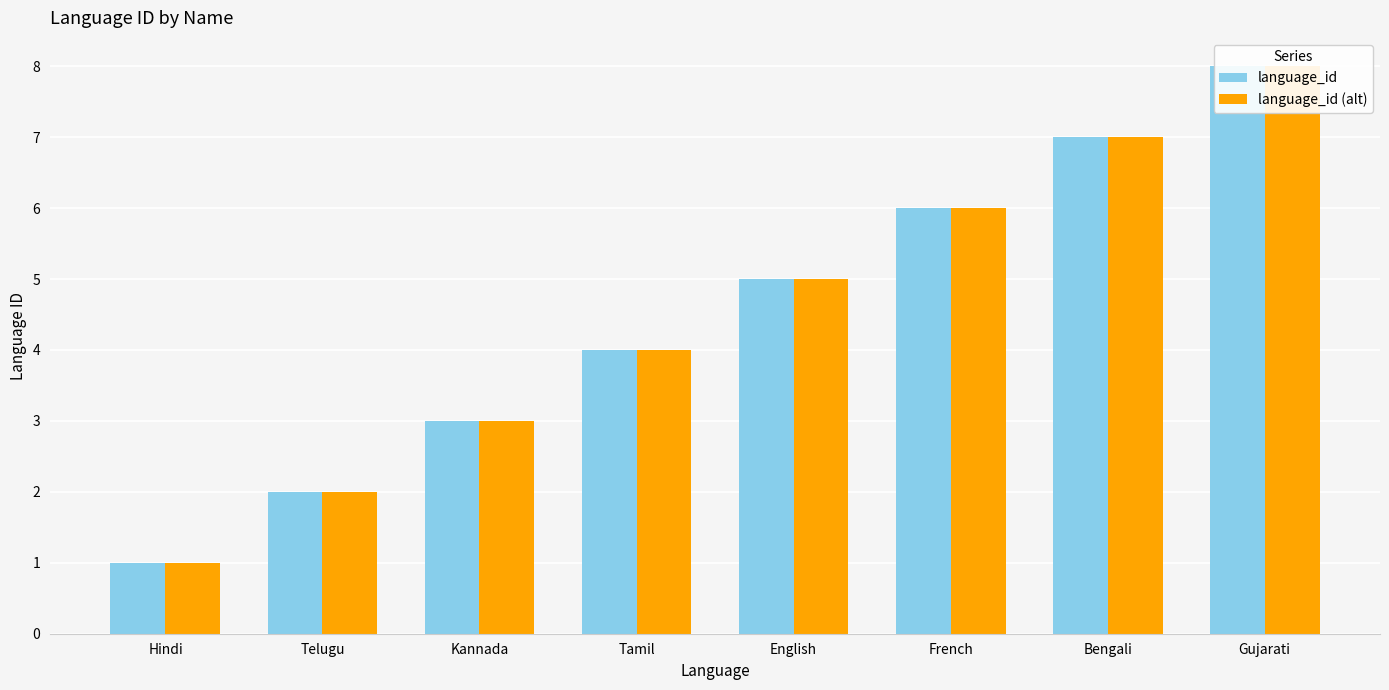

What is the difference between the maximum and minimum values in the language_id series?

7